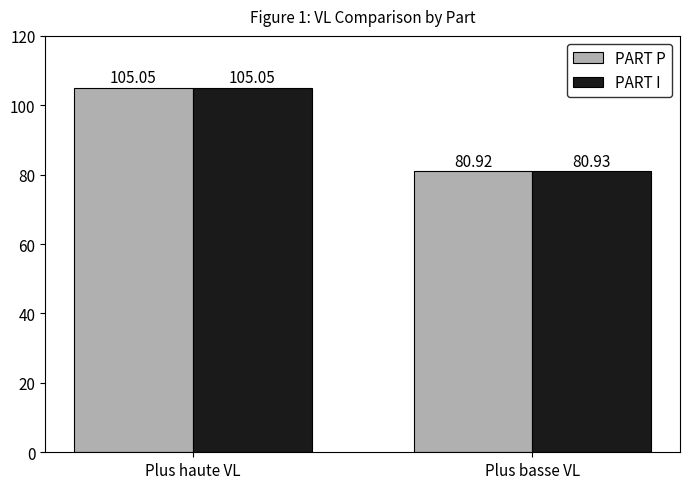

What position from the right is Plus haute VL?

2